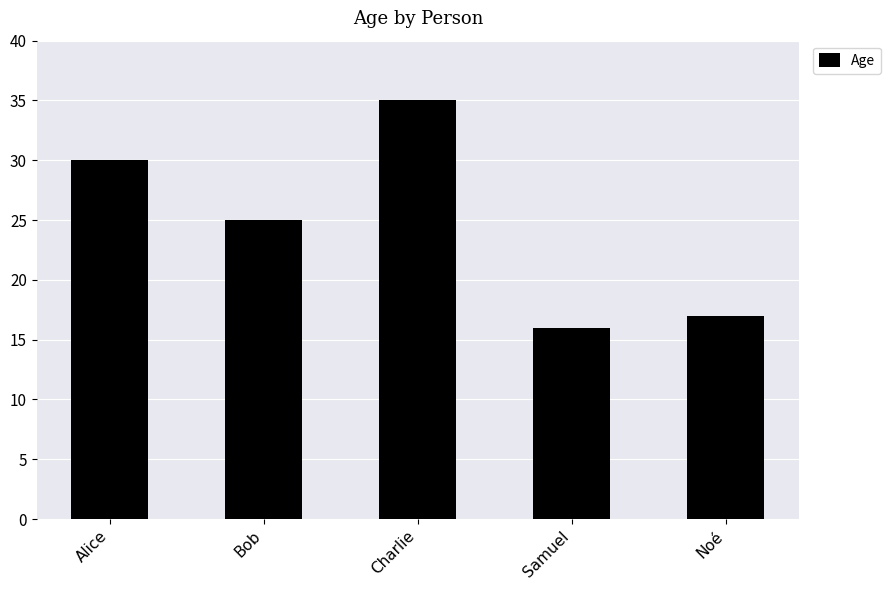

What is the change in value from Charlie to Samuel?

-19